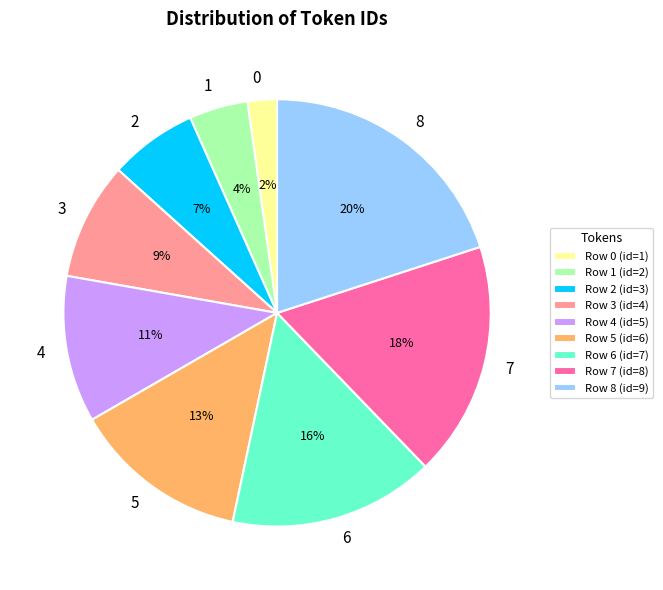

To the nearest percent, what is the combined percentage of Row 8 (id=9) and Row 6 (id=7)?

36%